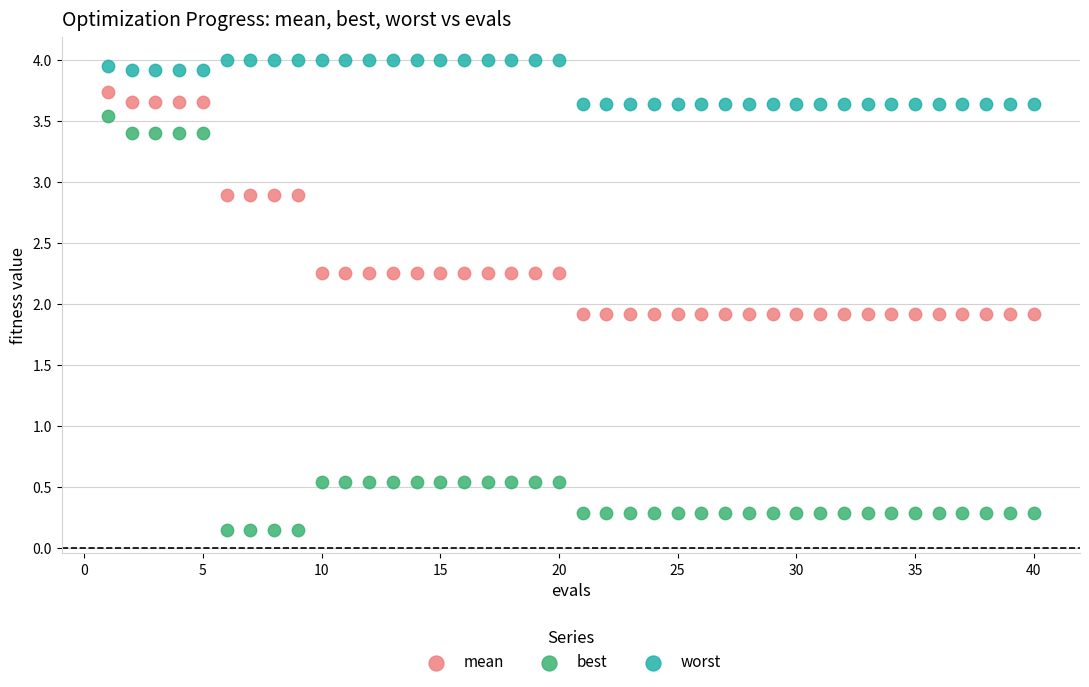

Across all data points, what is the range of X values (max minus min)?

39.0